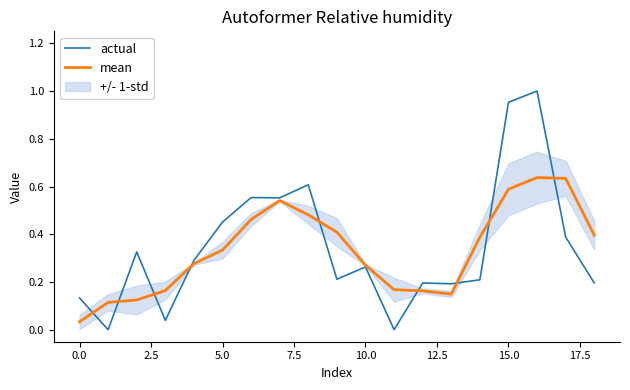

What is the total value across all series at 14?

0.6